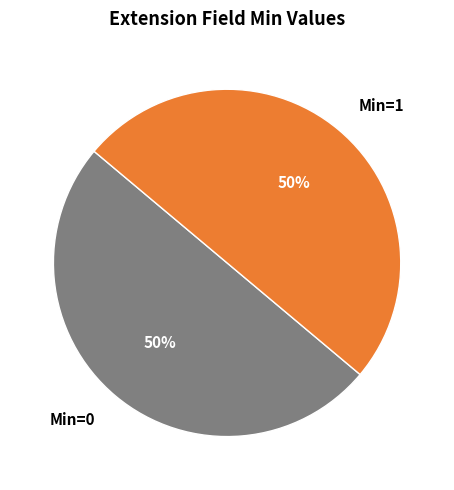

Approximately how many times larger is the value at Min=1 compared to Min=0?

1.0